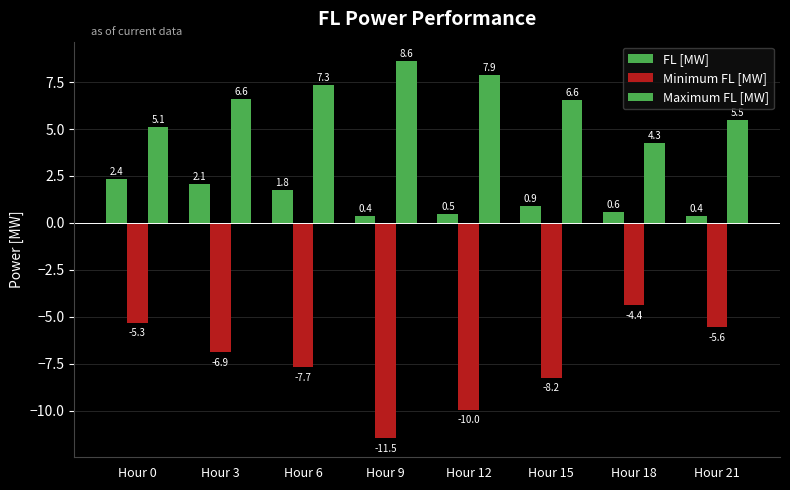

Which label corresponds to the largest value in the chart?

Hour 9